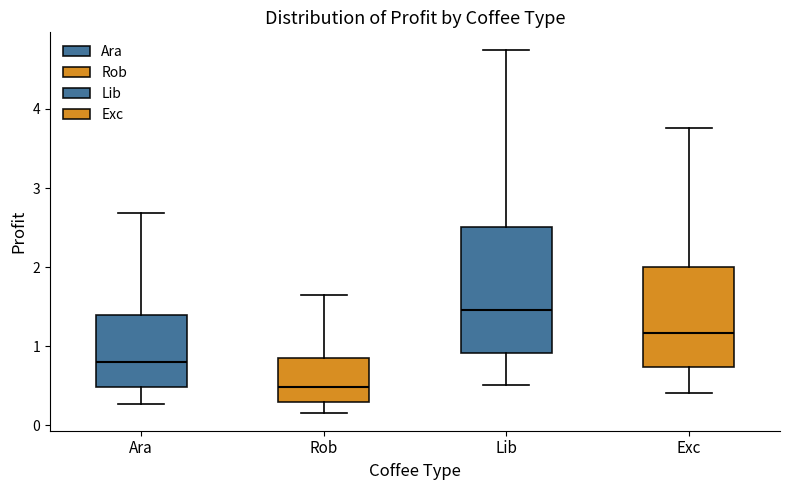

Where does the upper whisker of the box for Rob end on the y-axis? The values are not printed on the chart, so give them approximately, as read against the axis.

1.6